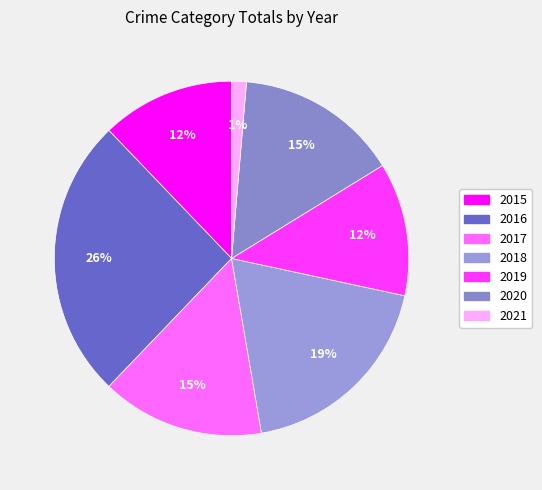

To the nearest percent, what portion does 2020 represent?

15%